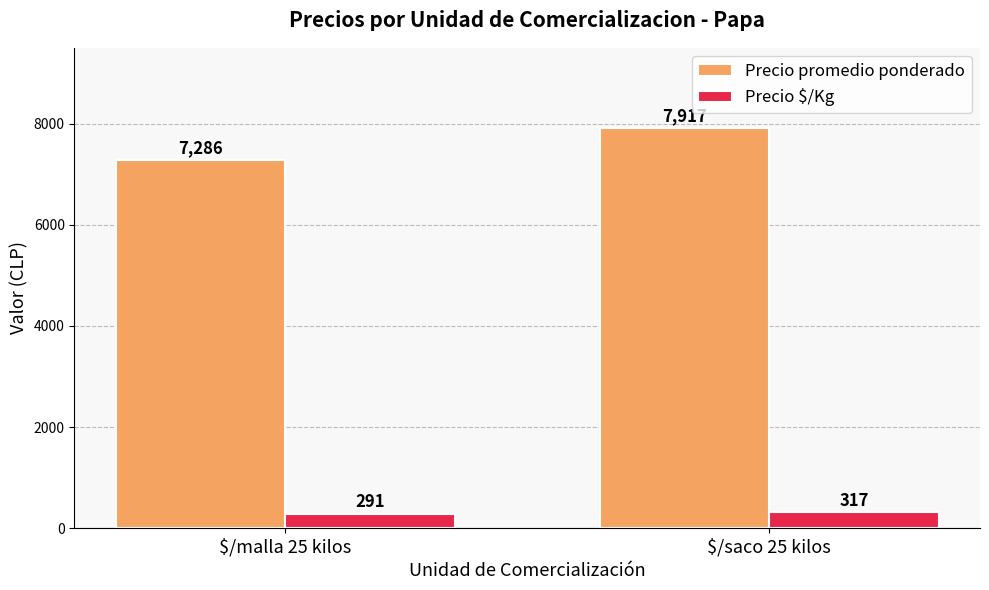

Rank the series by their average value, from lowest to highest.

Precio $/Kg, Precio promedio ponderado